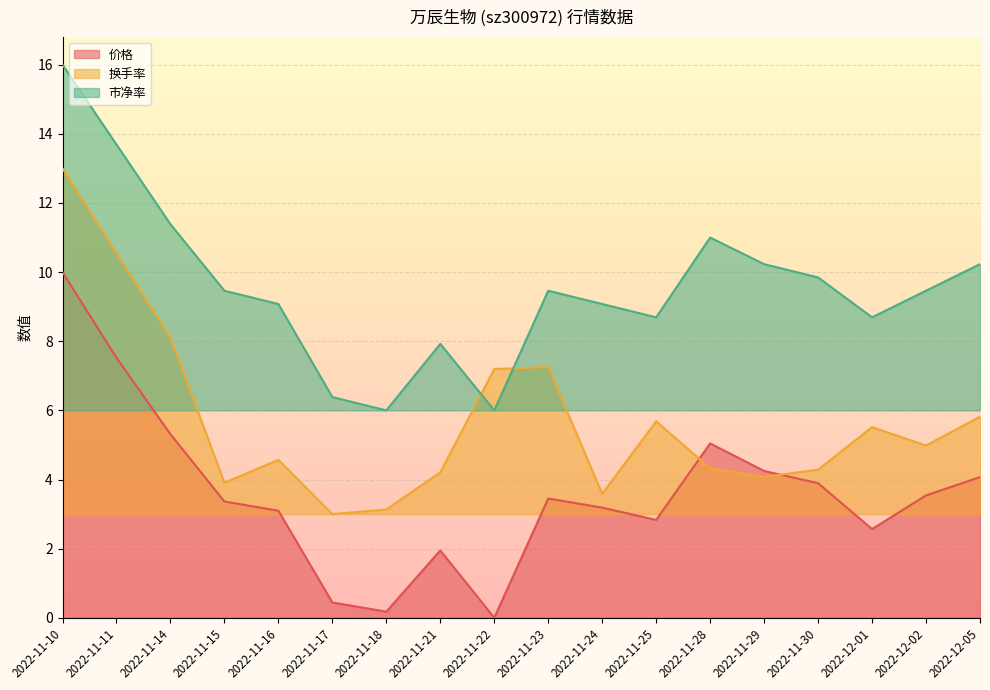

Rank the series by their average value, from highest to lowest.

市净率, 换手率, 价格